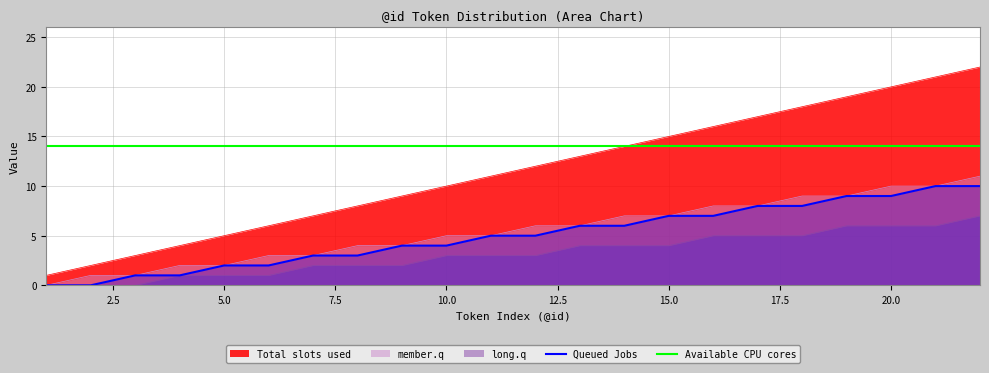

What is the greatest value displayed?

22